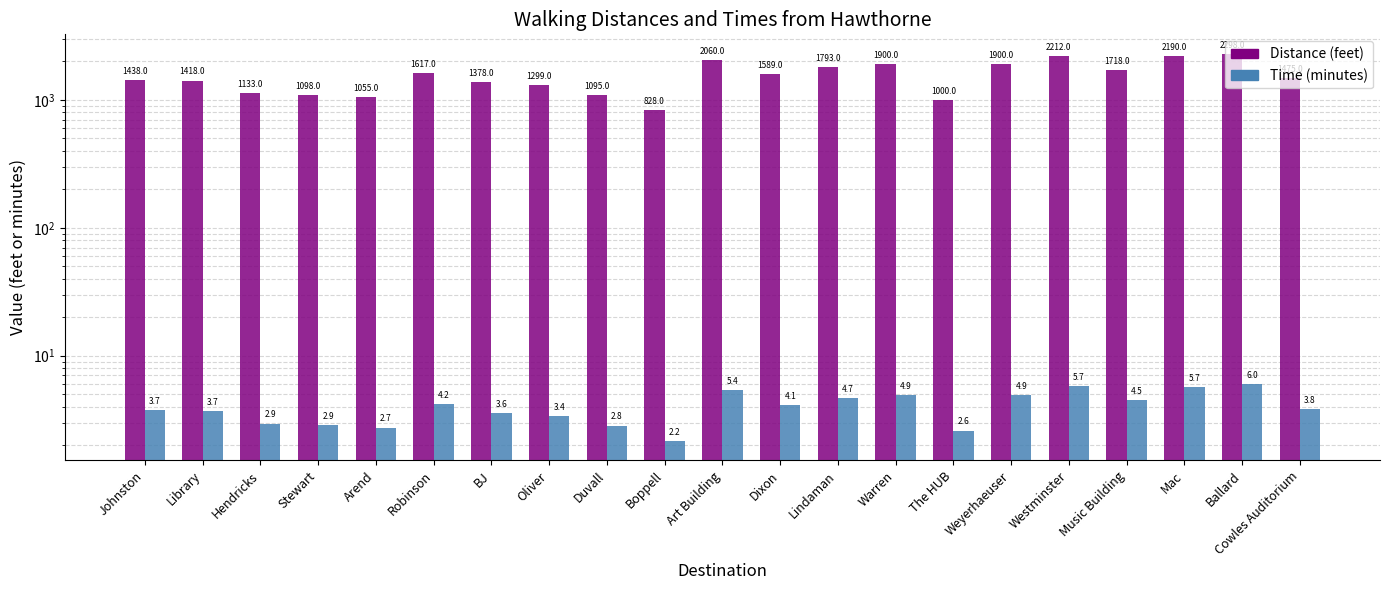

What is the maximum value for Time (minutes)?

6.0